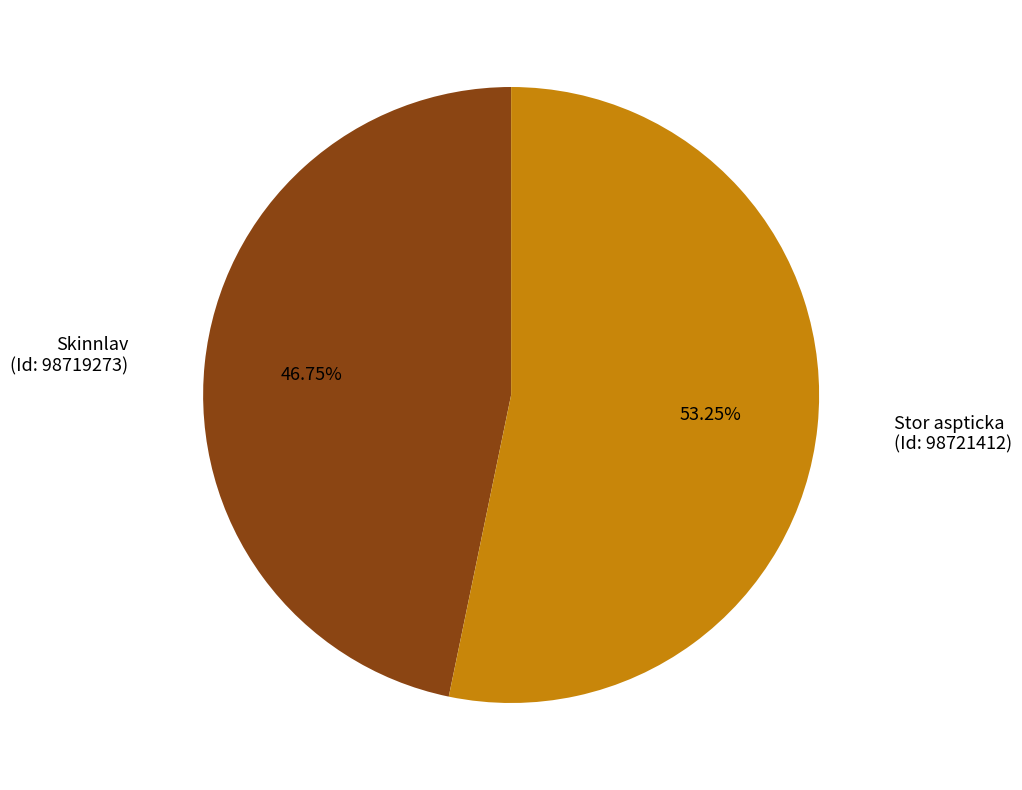

Which slice is the smallest?

Skinnlav (Id: 98719273)